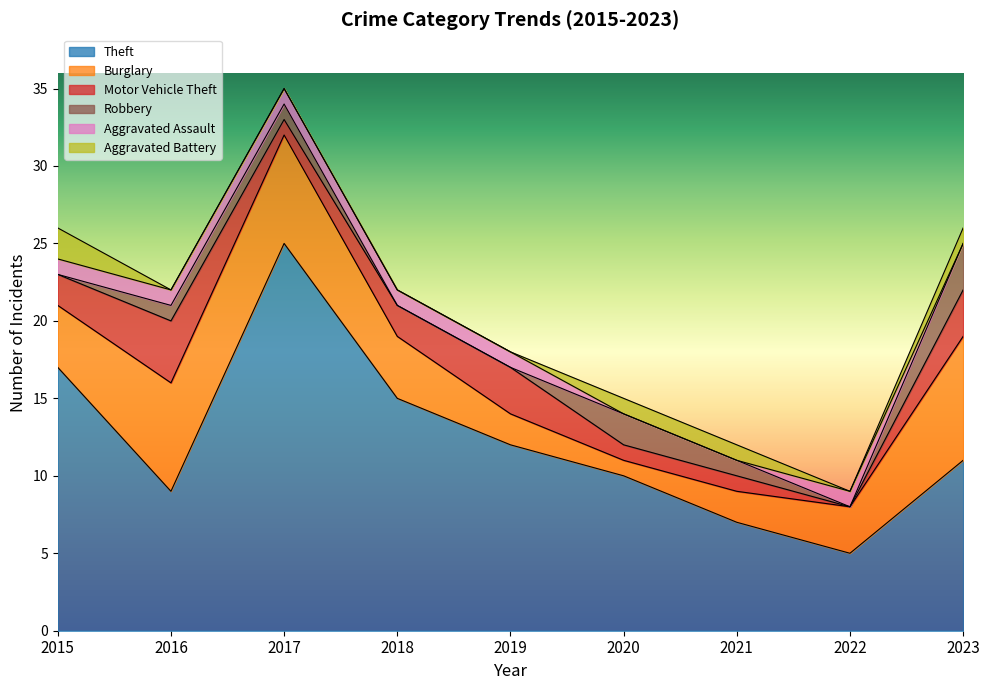

What is the highest value of the Theft series?

25